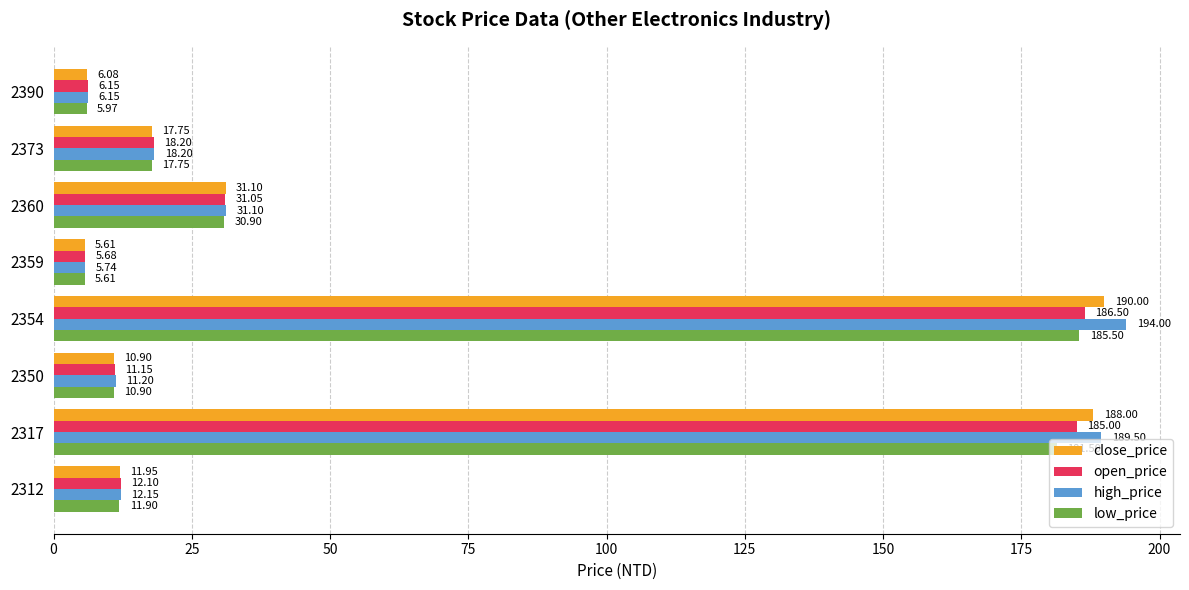

What is the difference between the maximum and minimum values in the high_price series?

188.3